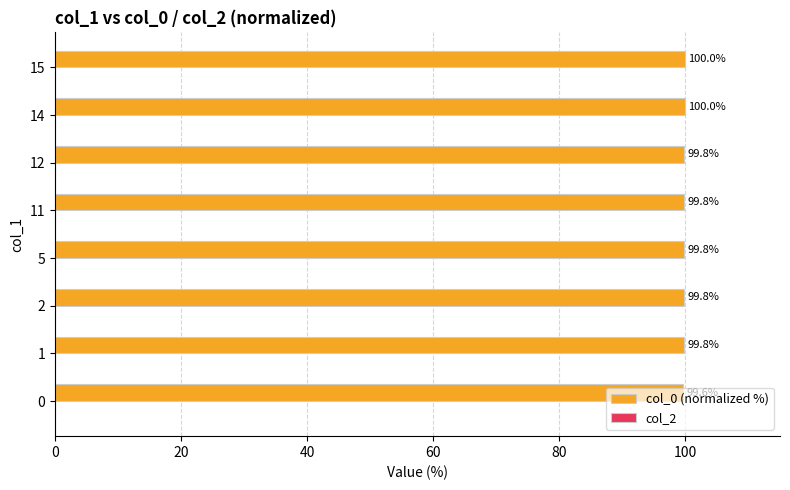

What is the smallest value displayed?

99.6